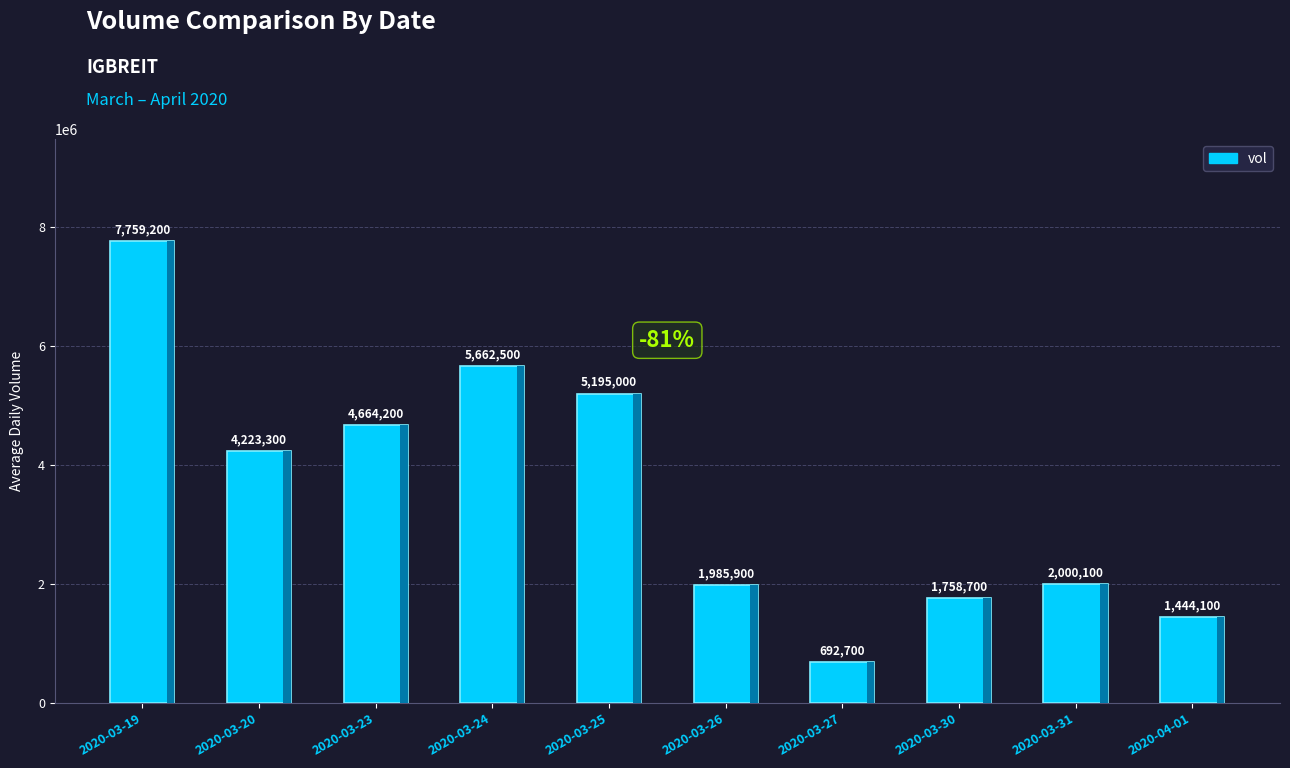

What is the value of the 6th bar from the left?

1985900